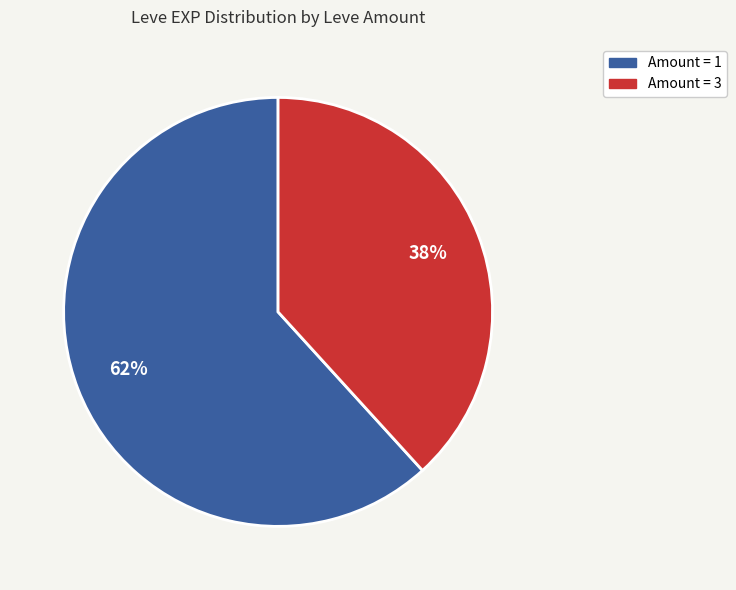

To the nearest percent, what is the average slice percentage?

50%